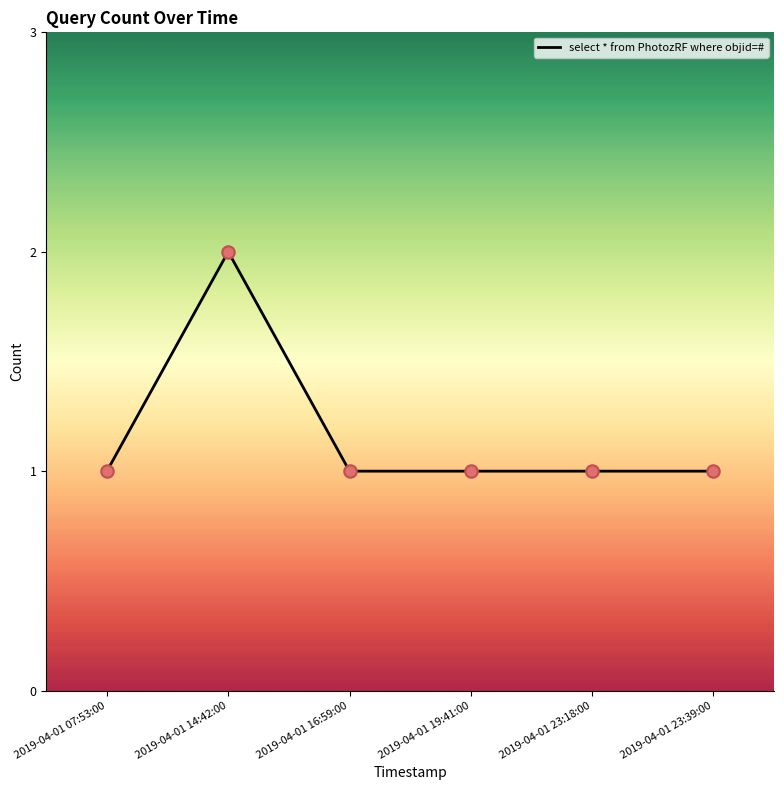

What is the ratio of the value at 2019-04-01 23:18:00 to the value at 2019-04-01 07:53:00?

1.0